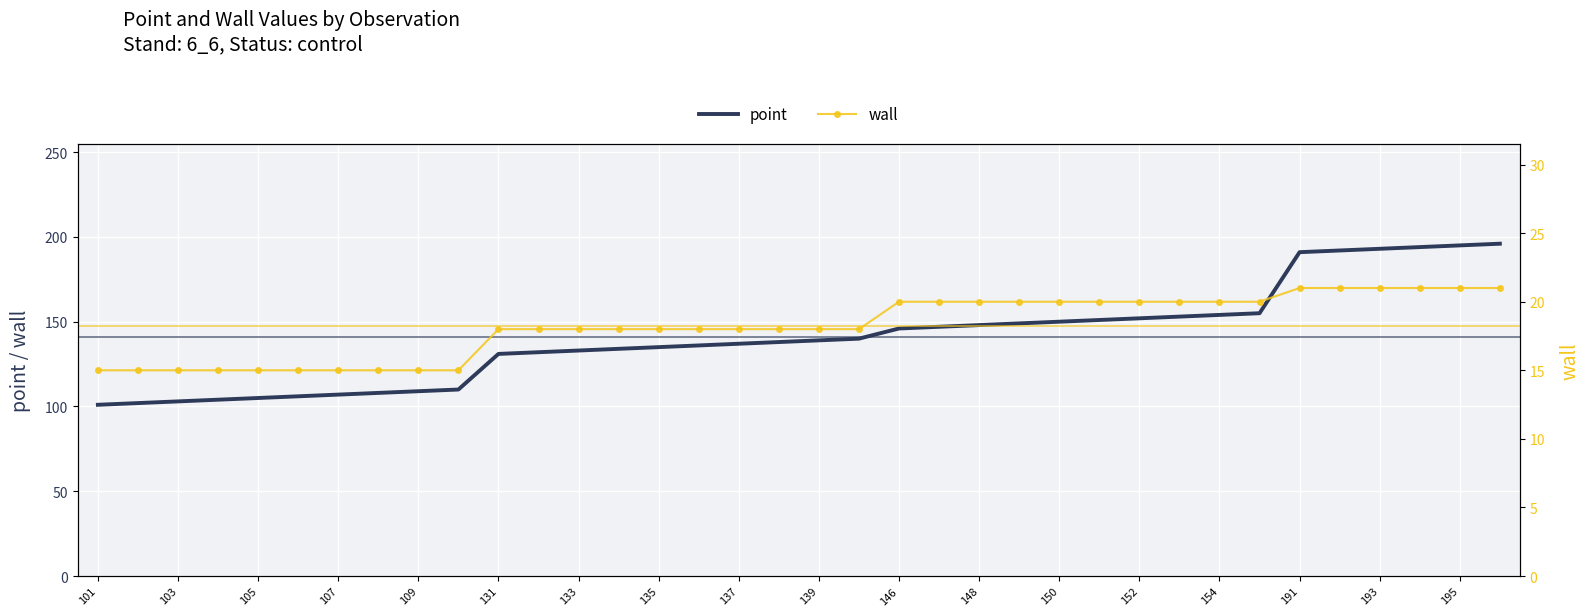

Is it true that point equals 193 at 193?

True